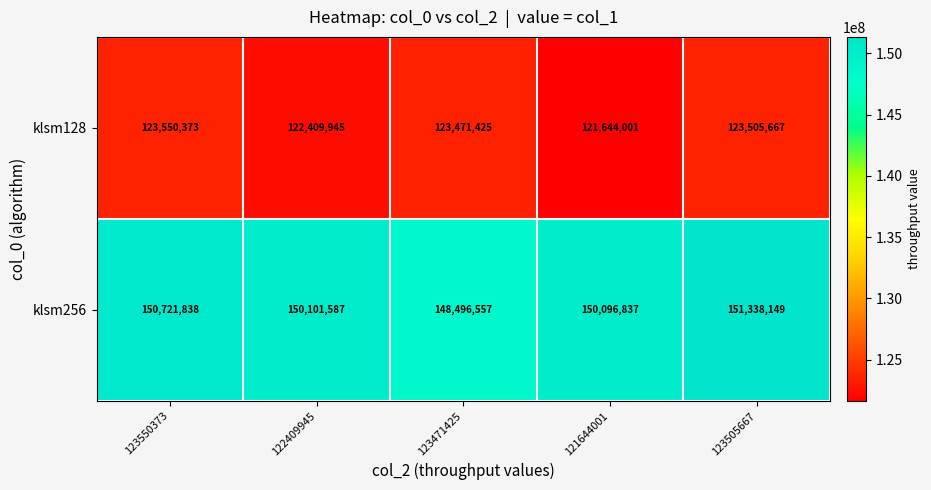

How many data points does each series have?

5